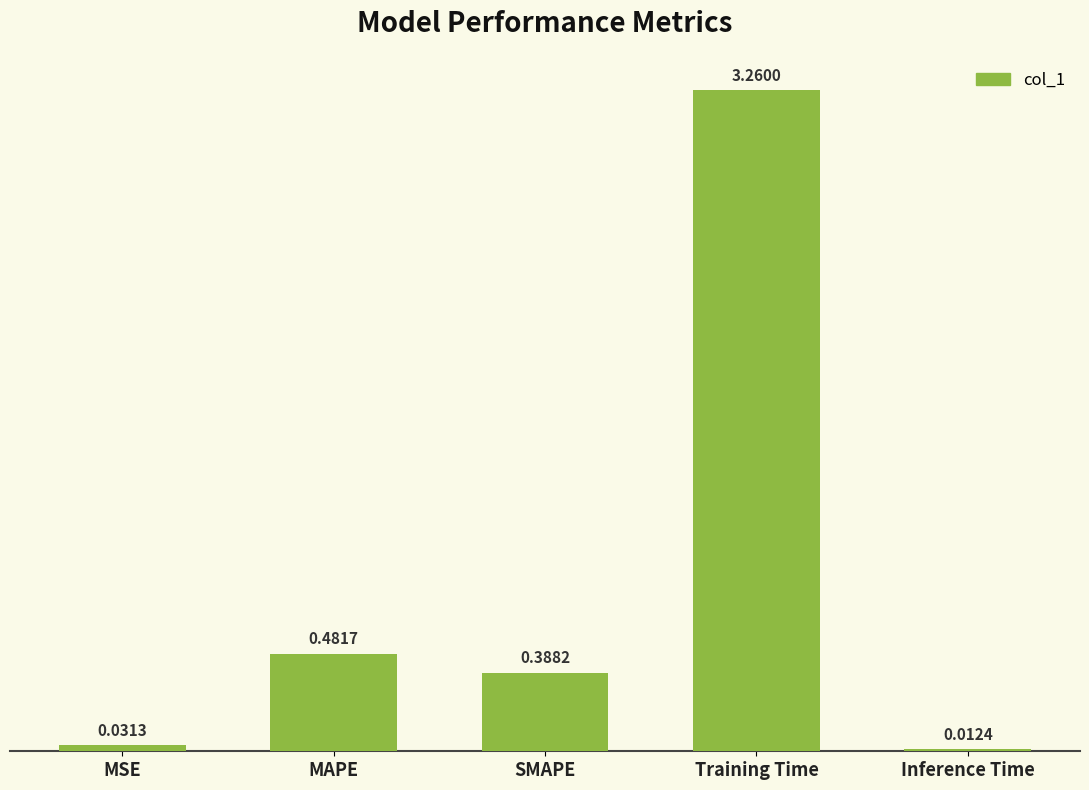

What is the label of the 2nd bar from the left?

MAPE